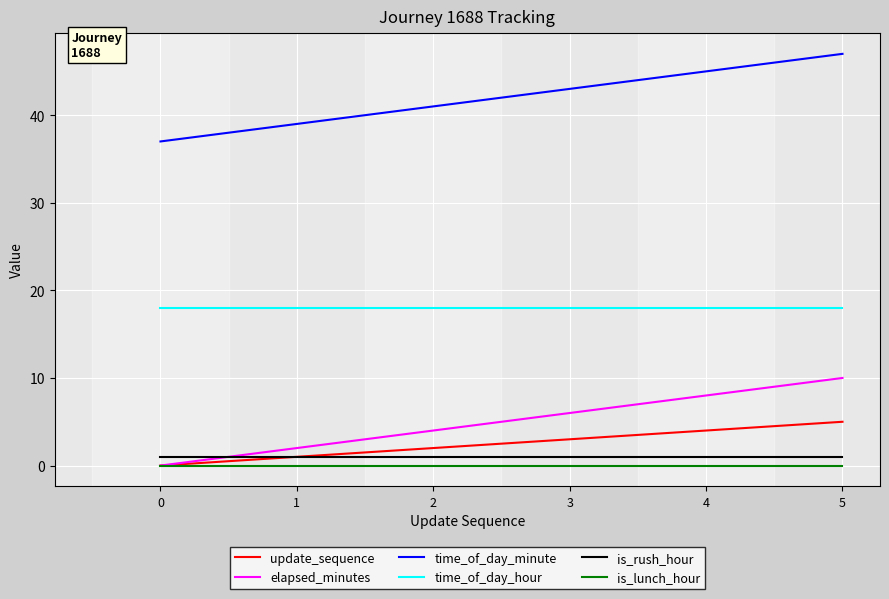

True or false: is_rush_hour and is_lunch_hour intersect in this chart.

False